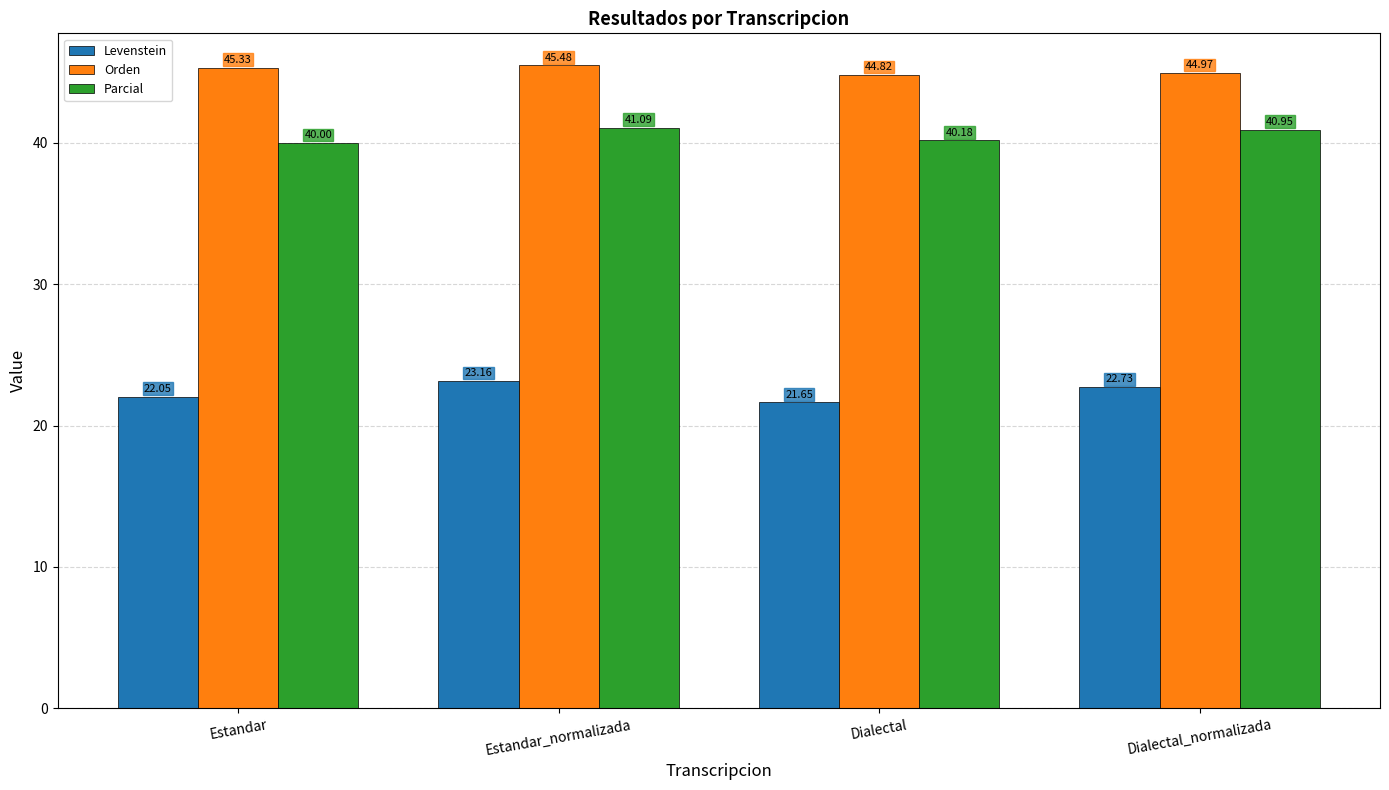

Which series has the largest total across all categories?

Orden